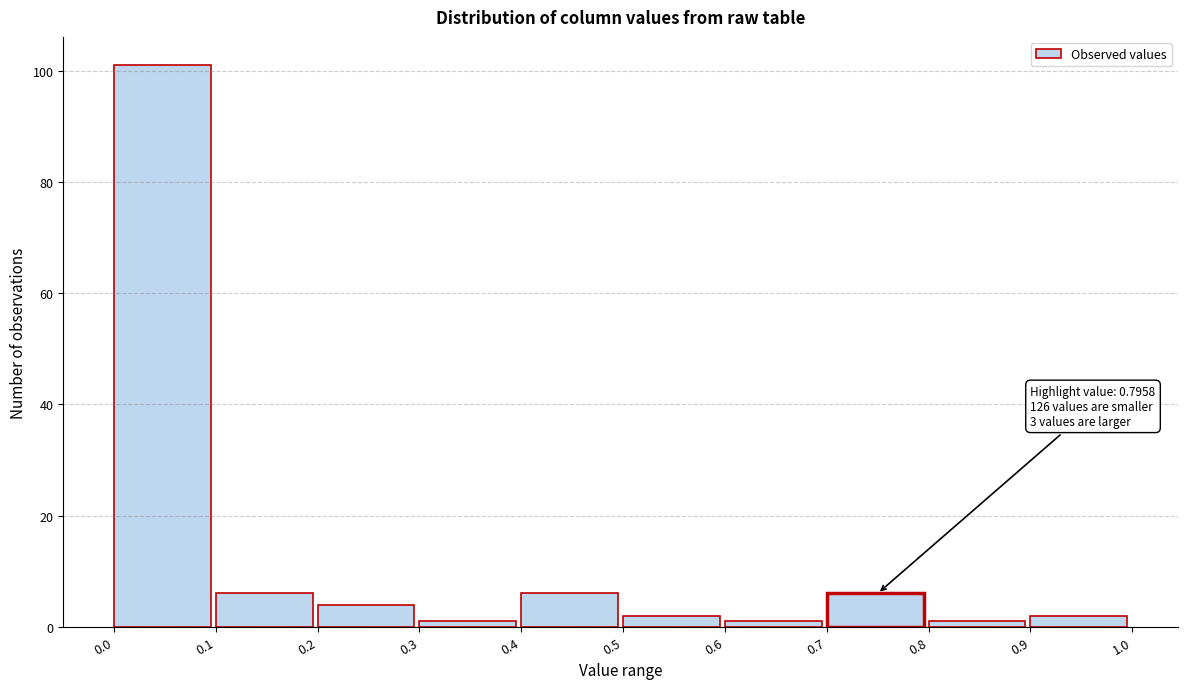

Which range on the x-axis has the tallest bar?

0.0 to 0.1